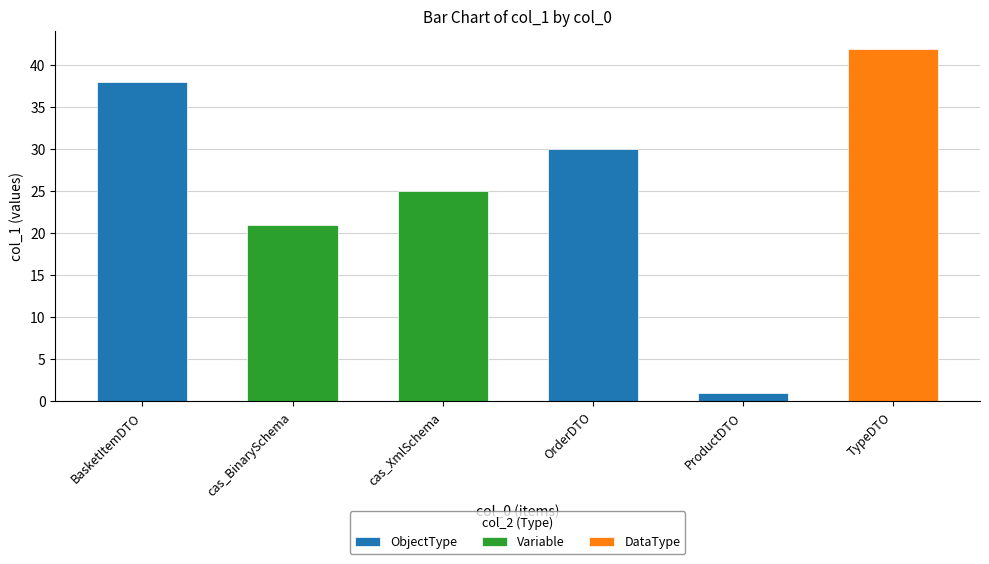

What is the difference between the values at OrderDTO and BasketItemDTO?

8